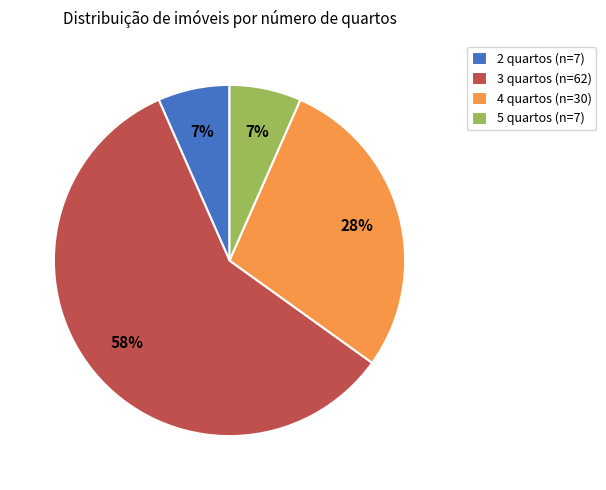

Is it true that 4 quartos is 38% of the pie?

False